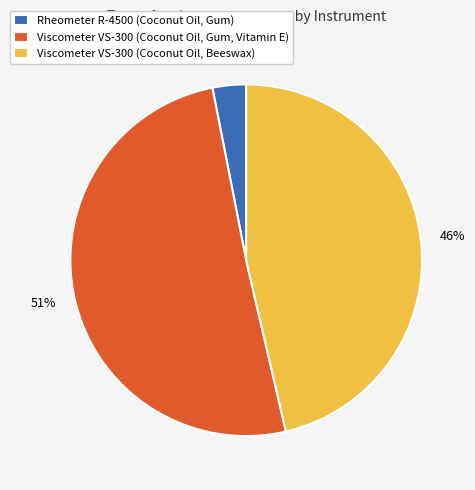

Rank the categories by value from highest to lowest.

Viscometer VS-300 (Coconut Oil, Gum, Vitamin E), Viscometer VS-300 (Coconut Oil, Beeswax), Rheometer R-4500 (Coconut Oil, Gum)